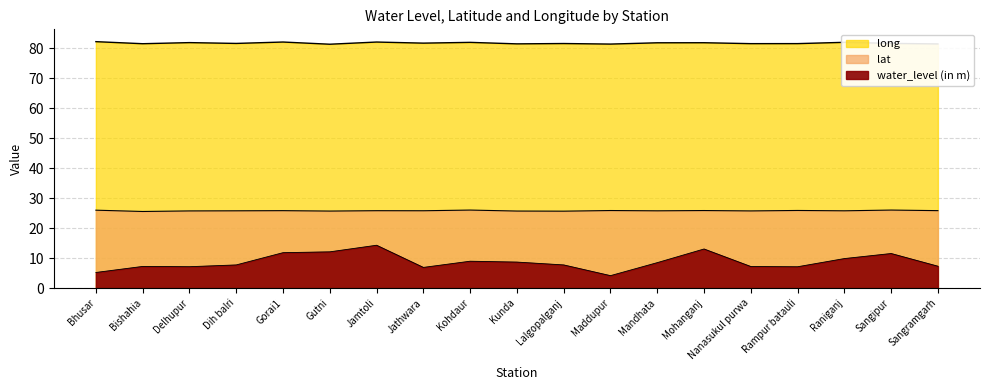

True or false: lat and water_level (in m) intersect in this chart.

False